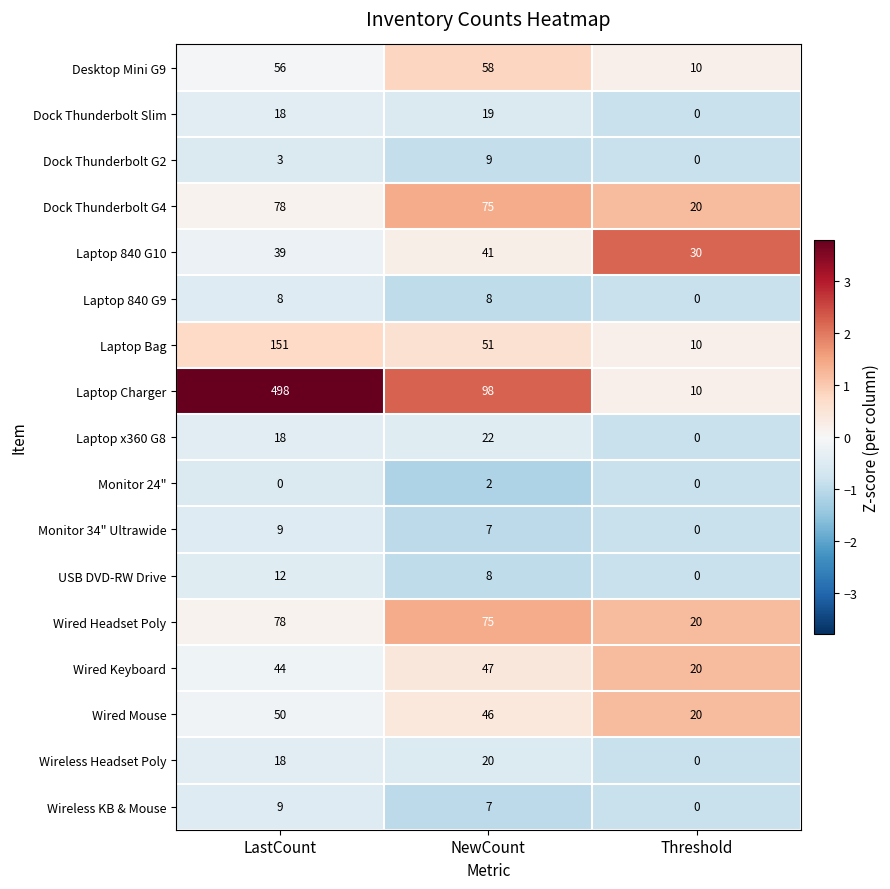

At which label does Dock Thunderbolt G4 reach its minimum?

Threshold